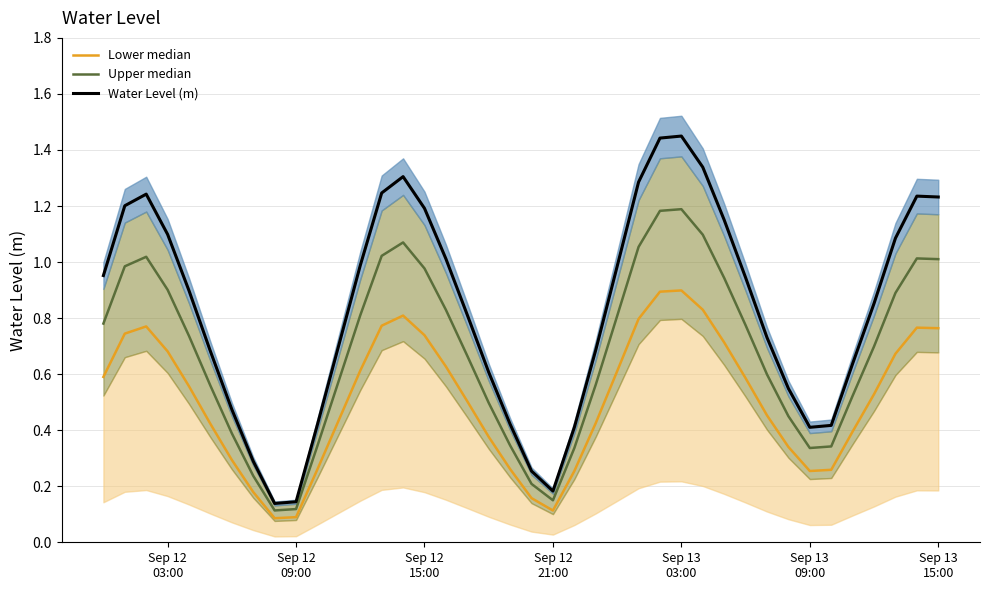

At how many categories does at least one series exceed 1?

15